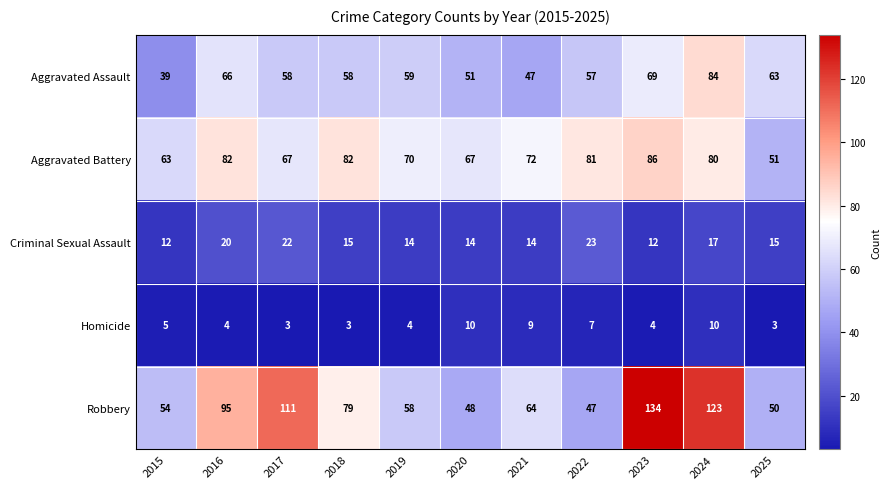

Which series has the largest range (max minus min)?

Robbery